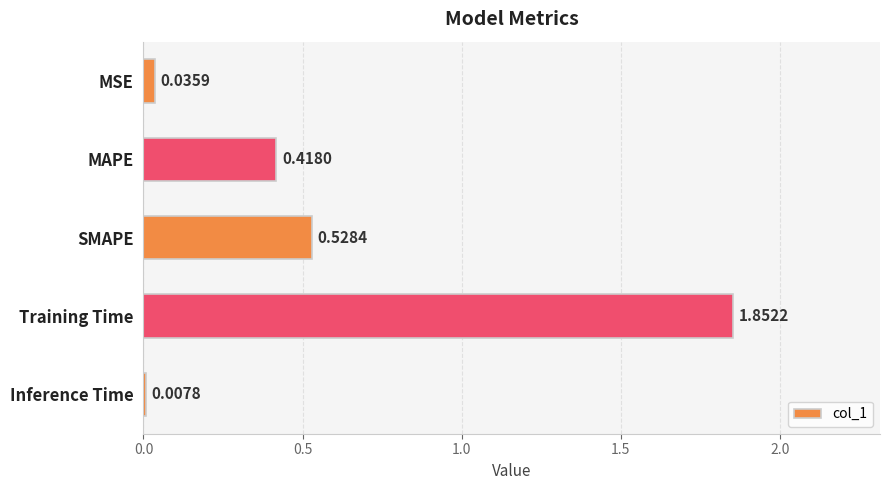

What is the sum of all values?

2.8